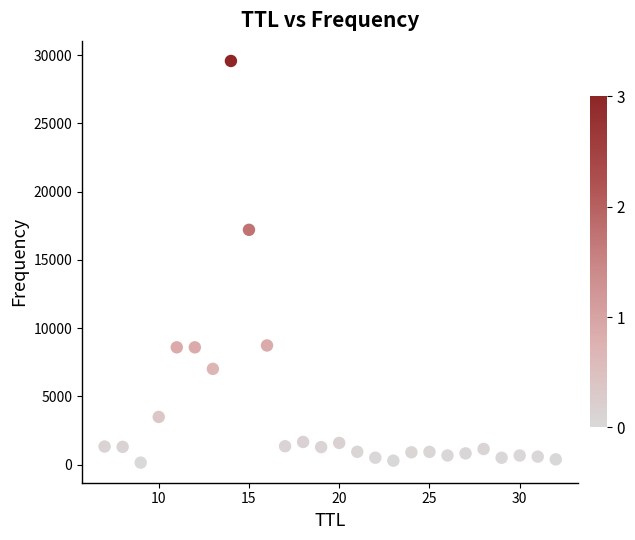

What is the range of Y values (max minus min)?

29430